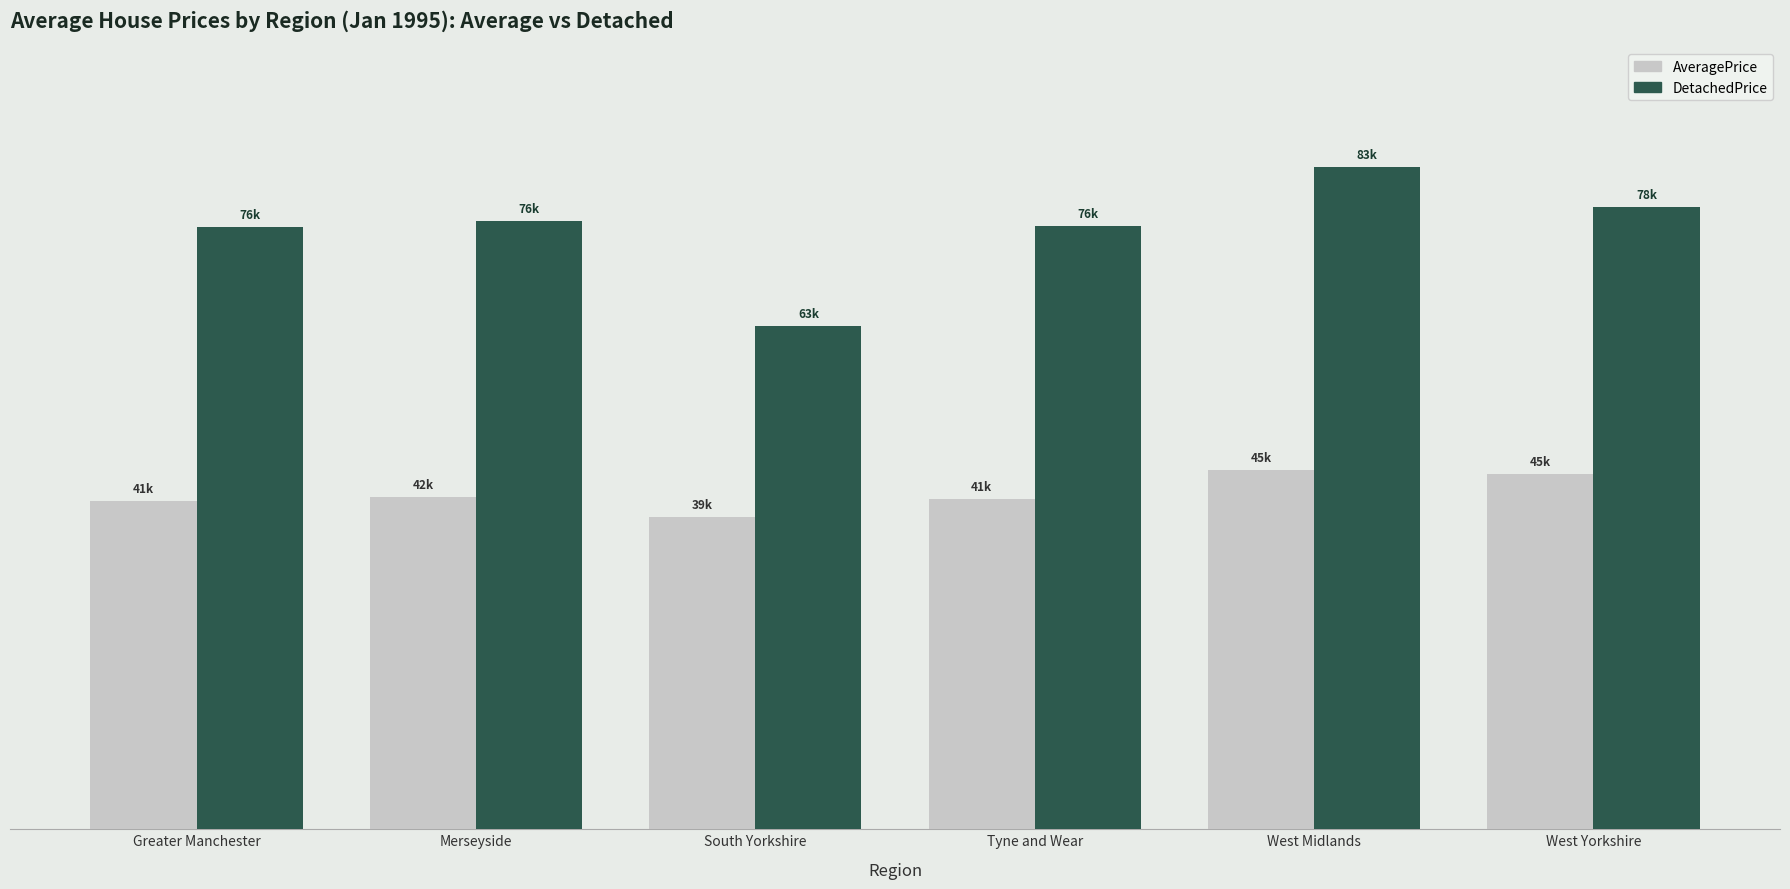

What are all the series names shown in the legend?

AveragePrice, DetachedPrice